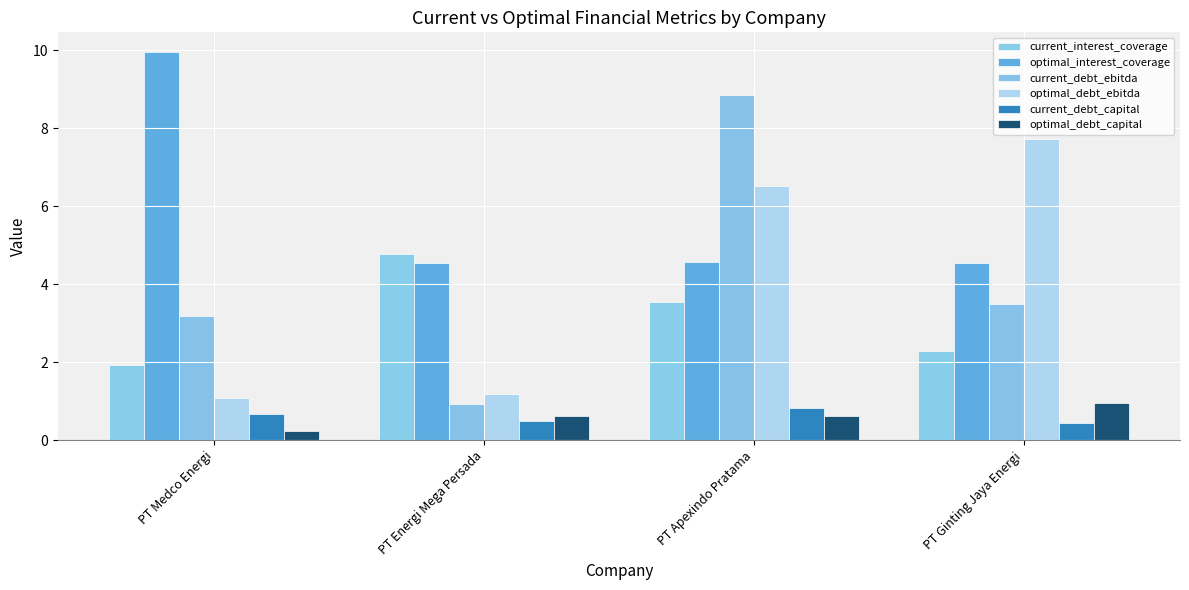

What is the total value across all series at PT Ginting Jaya Energi?

19.4